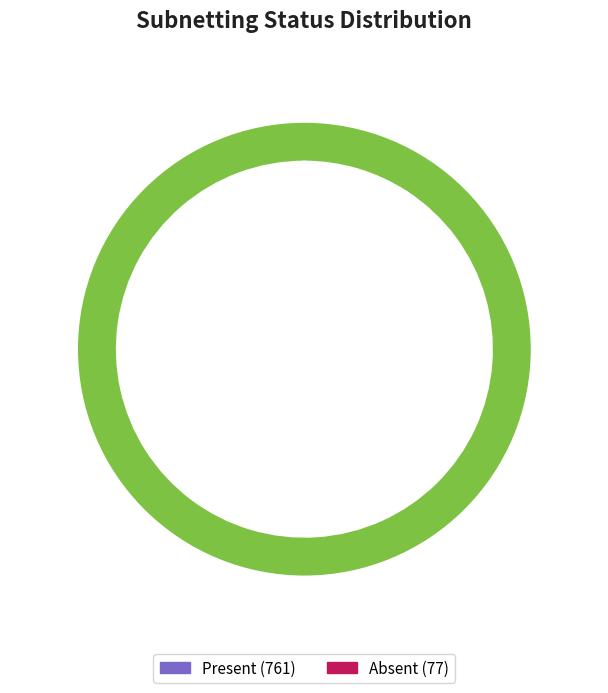

How many slices are in this pie chart?

2